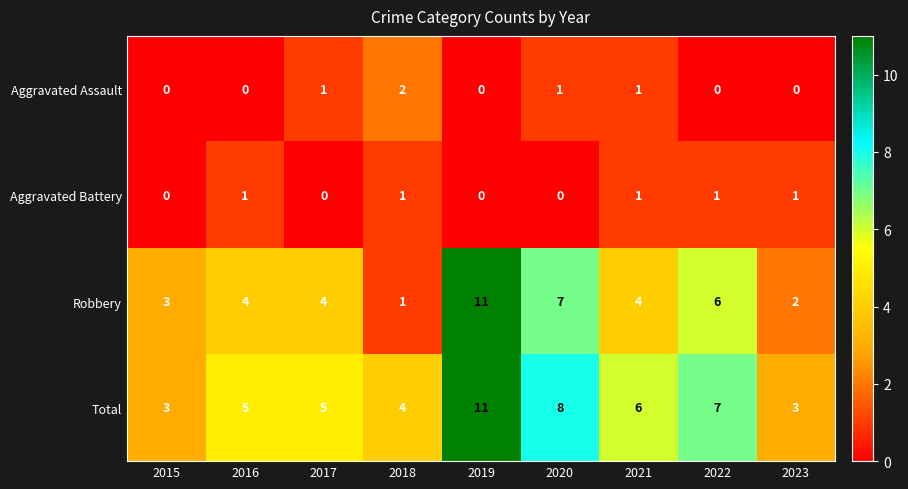

Which label corresponds to the largest value in the chart?

2019